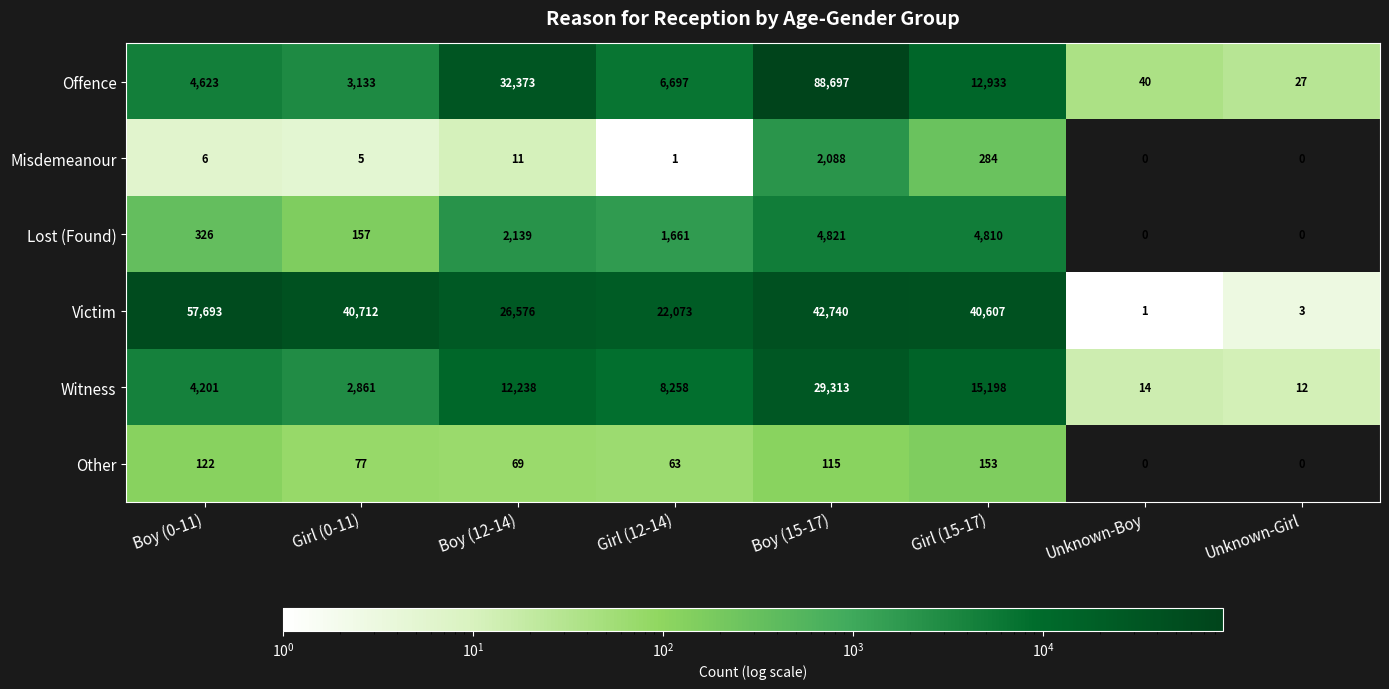

What is the minimum value for Witness?

12